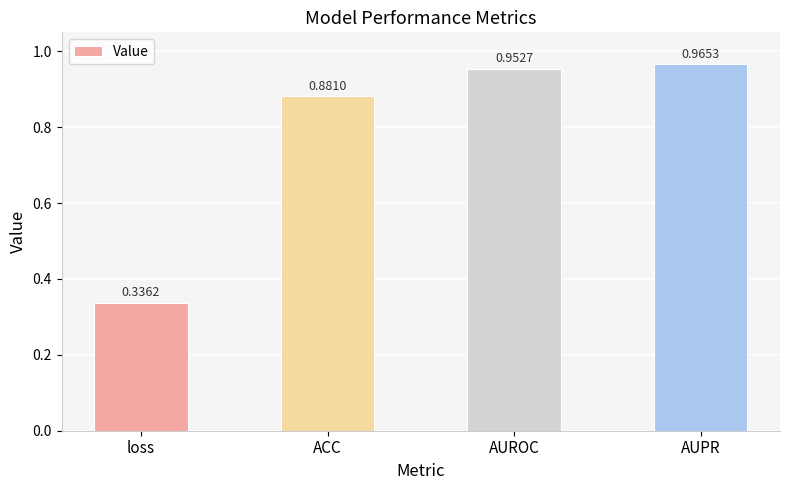

At which category does the chart reach its peak across all series?

AUPR